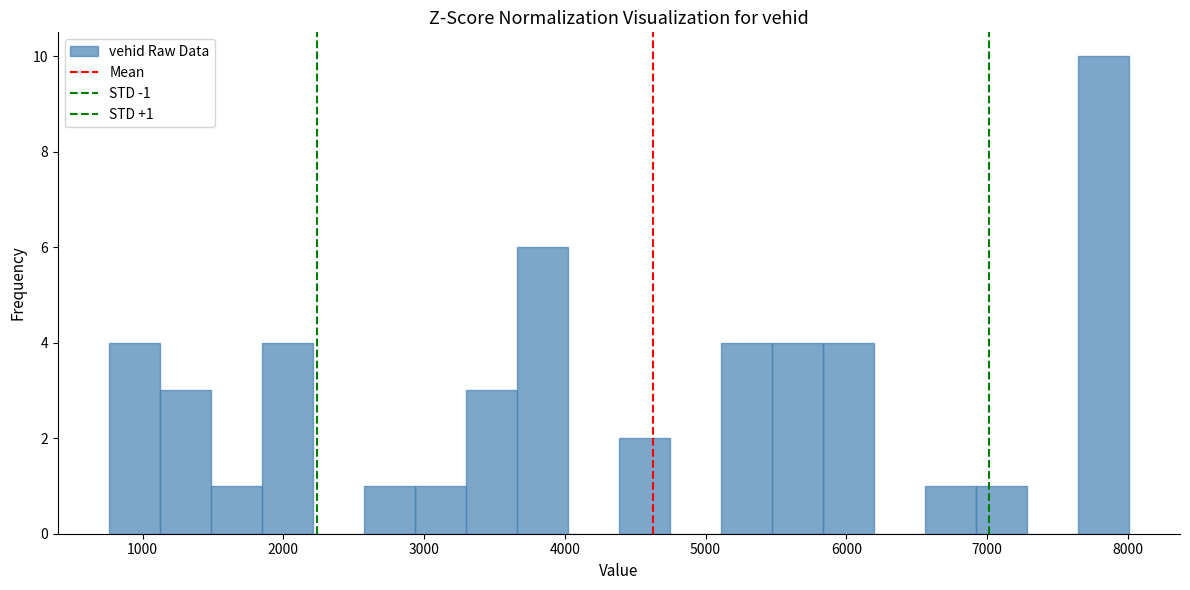

Read against the x-axis, roughly where is the centre of the tallest bar?

7800